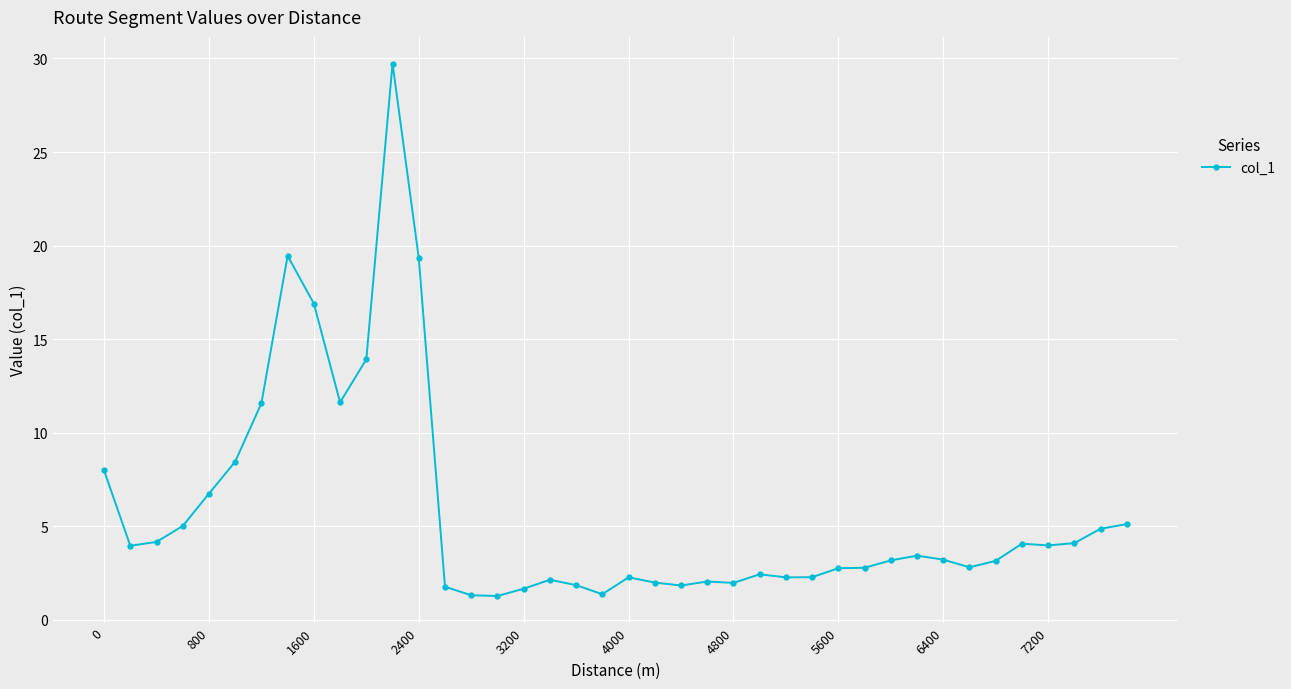

Count the number of values greater than 3.

22